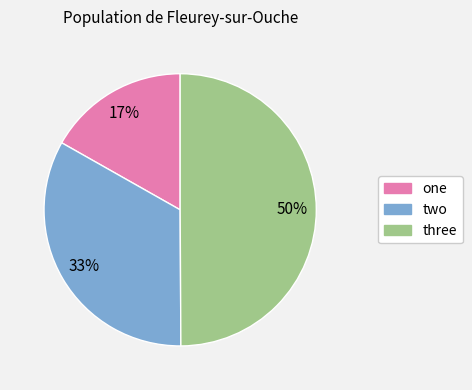

Combined, do three and one account for over 50%?

Yes